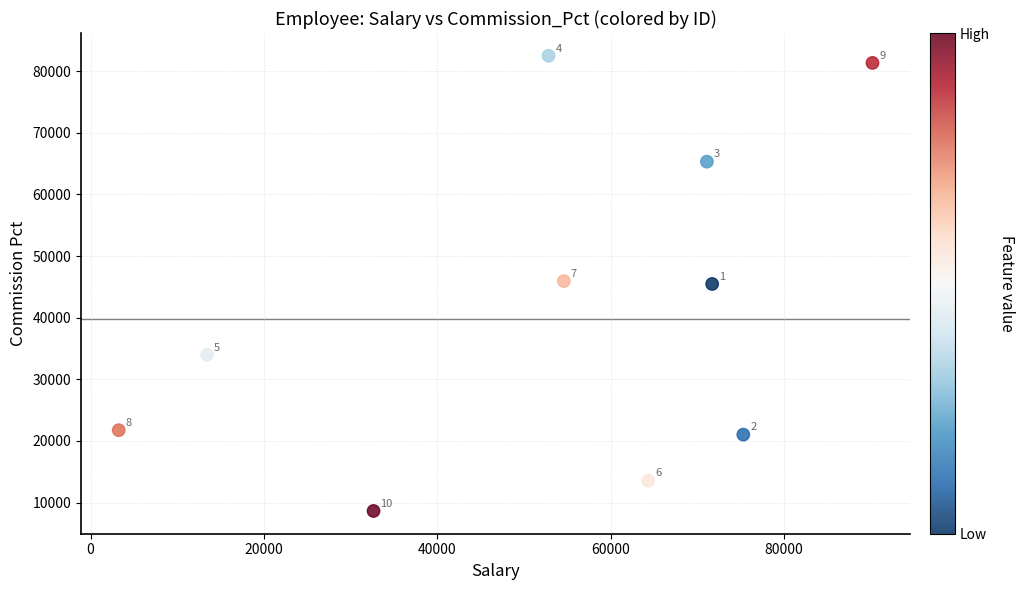

What is the average X value?

52932